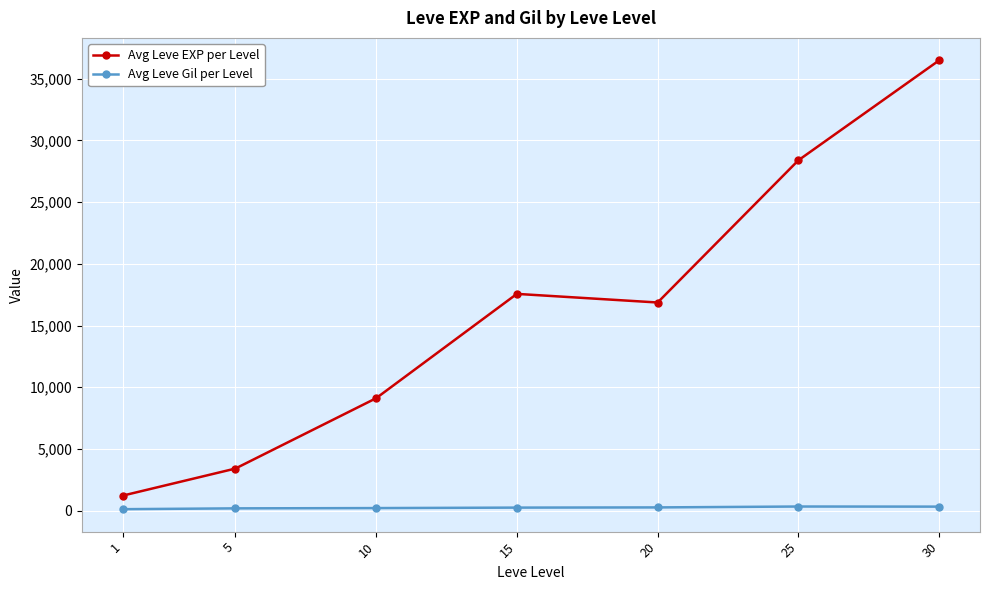

At which category does Avg Leve EXP per Level reach its first local valley?

20